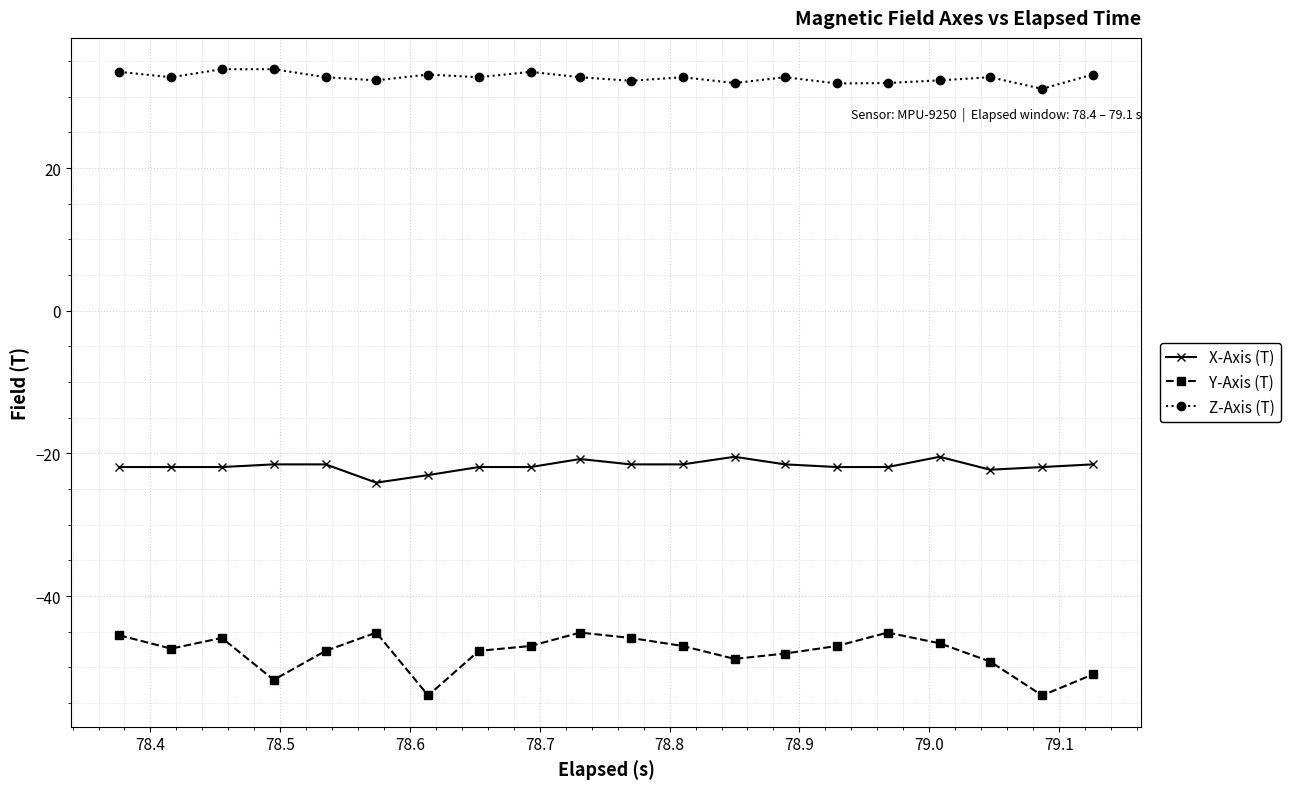

True or false: Y-Axis (T) and Z-Axis (T) cross at least once.

False